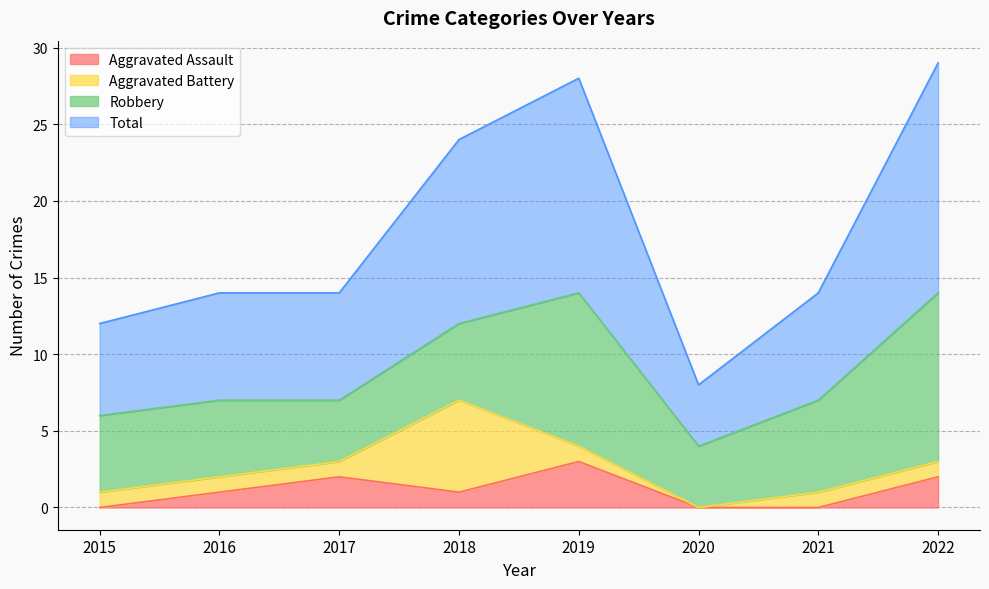

At which label is Aggravated Assault closest to 1?

2016